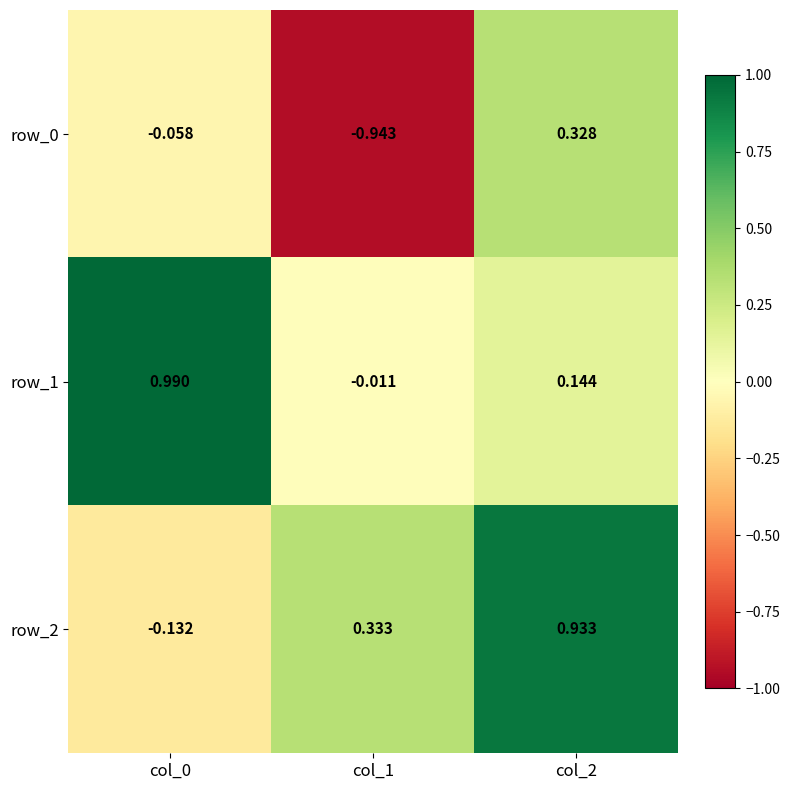

What is the smallest value displayed?

-0.9